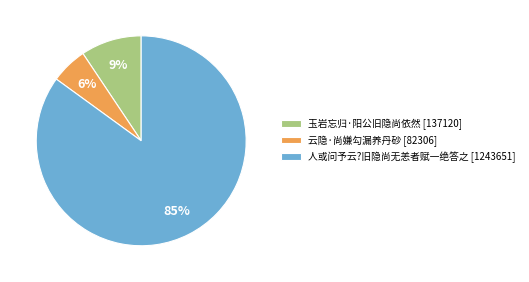

How many slices are in this pie chart?

3